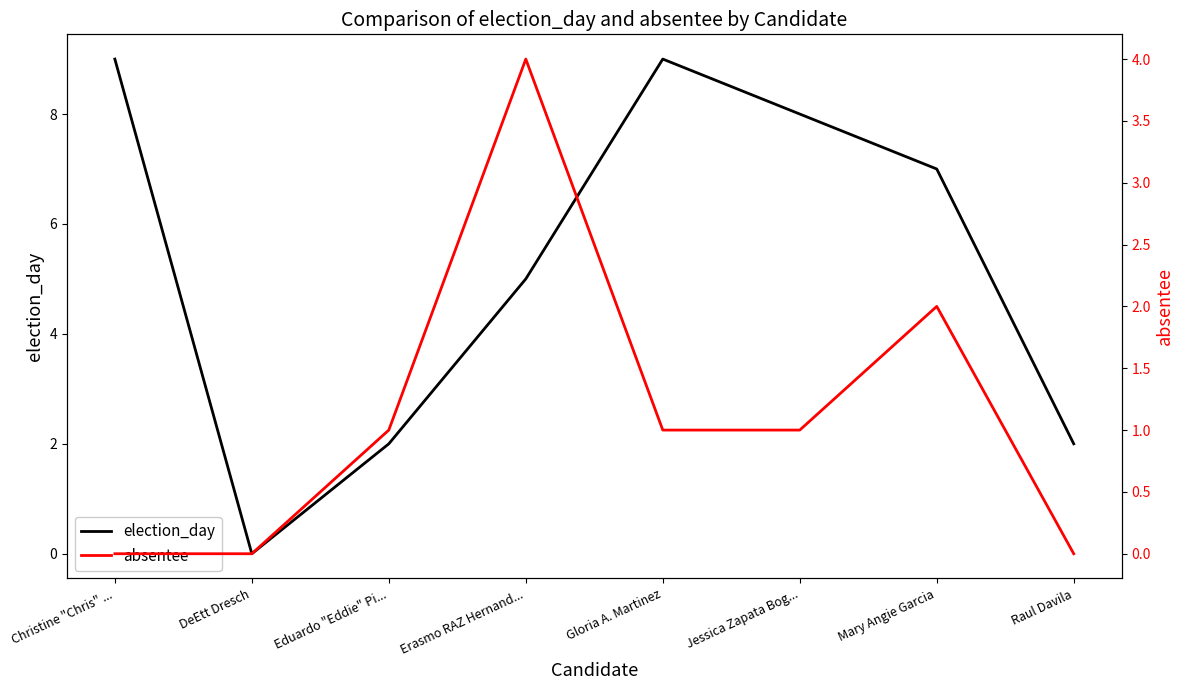

Which label corresponds to the smallest value in the chart?

DeEtt Dresch